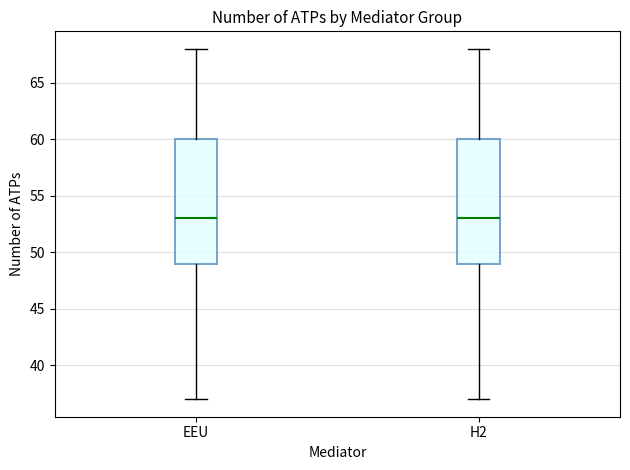

Where does the median line of the box for EEU sit on the y-axis? The values are not printed on the chart, so give them approximately, as read against the axis.

53